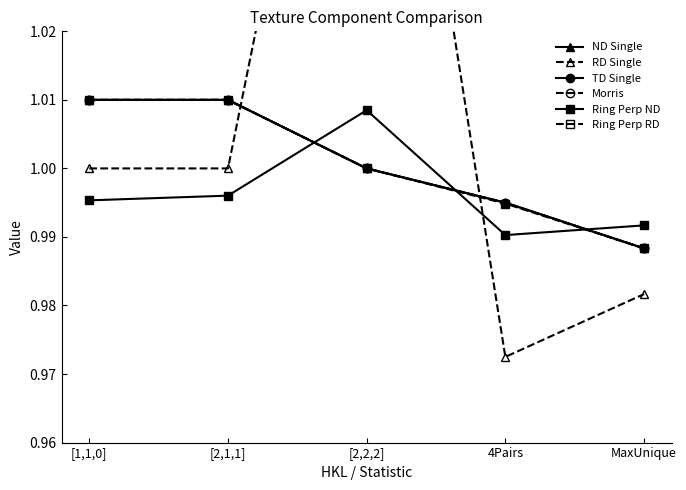

Where is Ring Perp RD nearest to the value 0?

MaxUnique